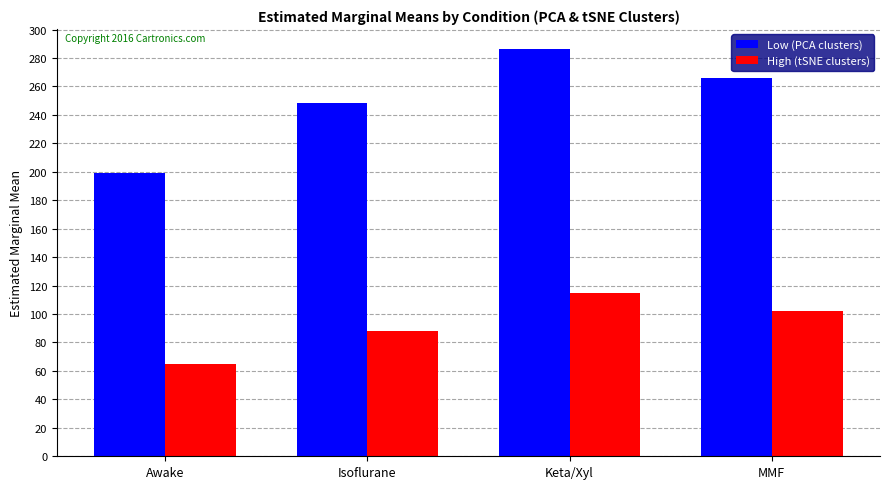

Is it true that Low (PCA clusters) equals 363.7 at Isoflurane?

False